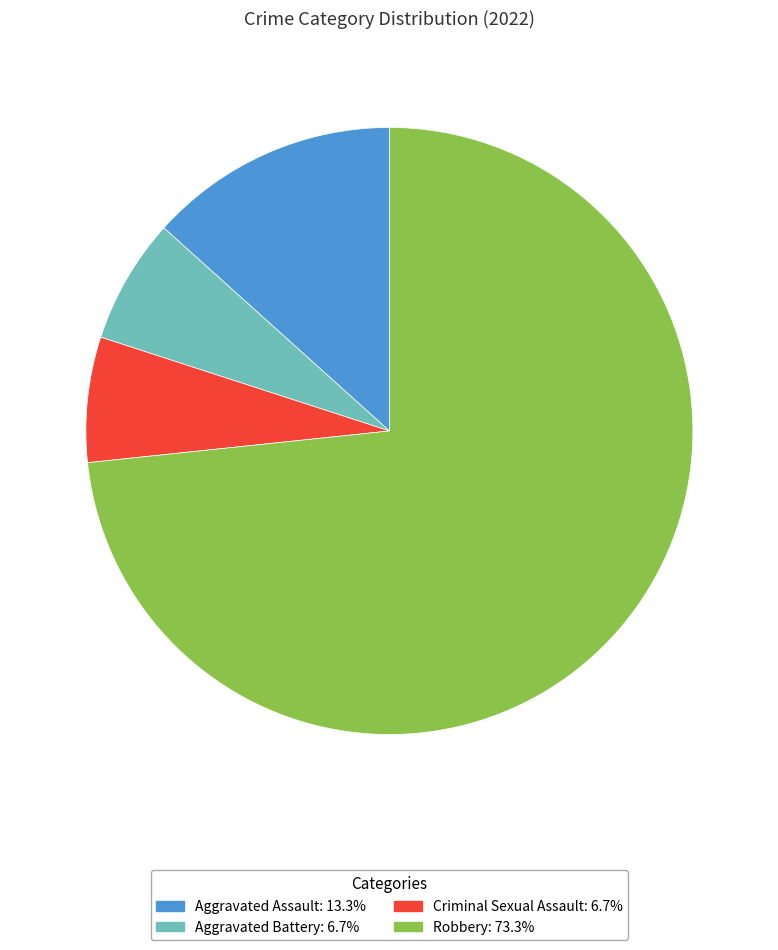

Count the number of slices in the pie.

4